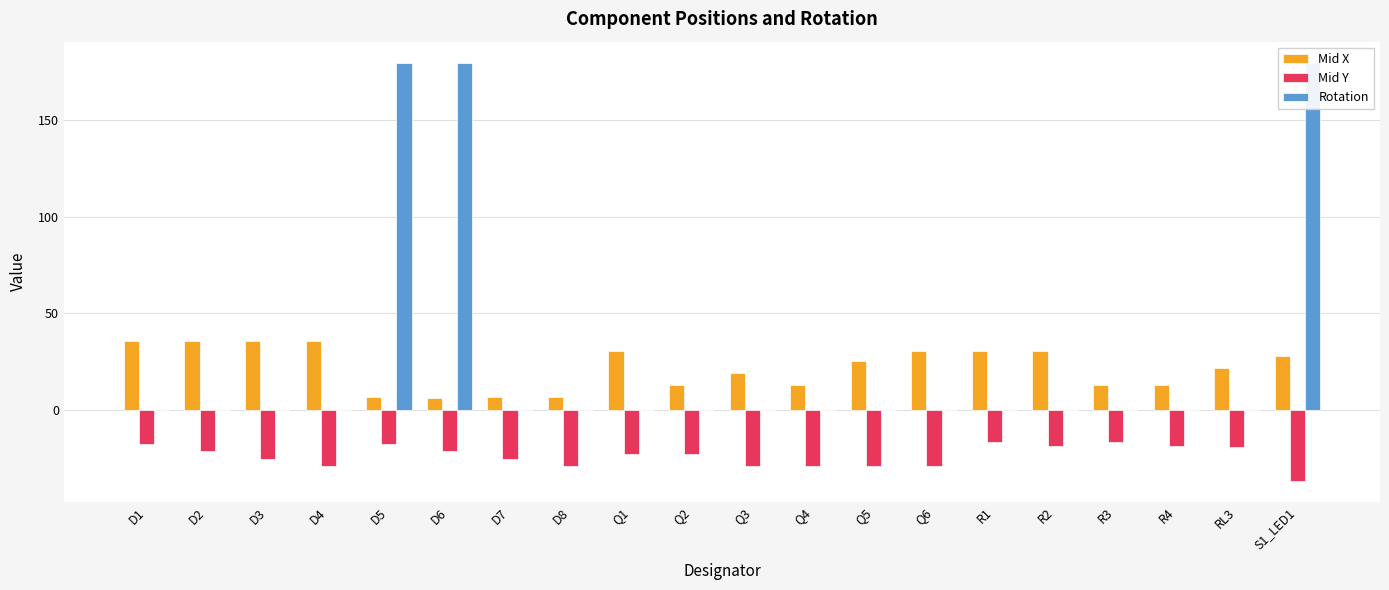

How many series are shown in this chart?

3